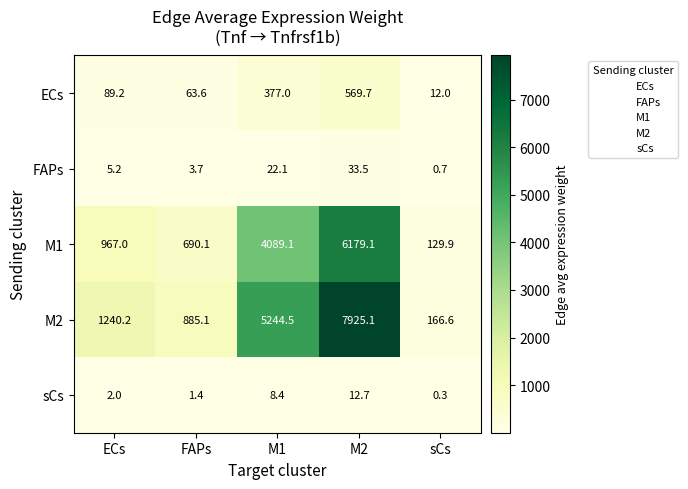

Is it true that M1 equals 90.2 at sCs?

False